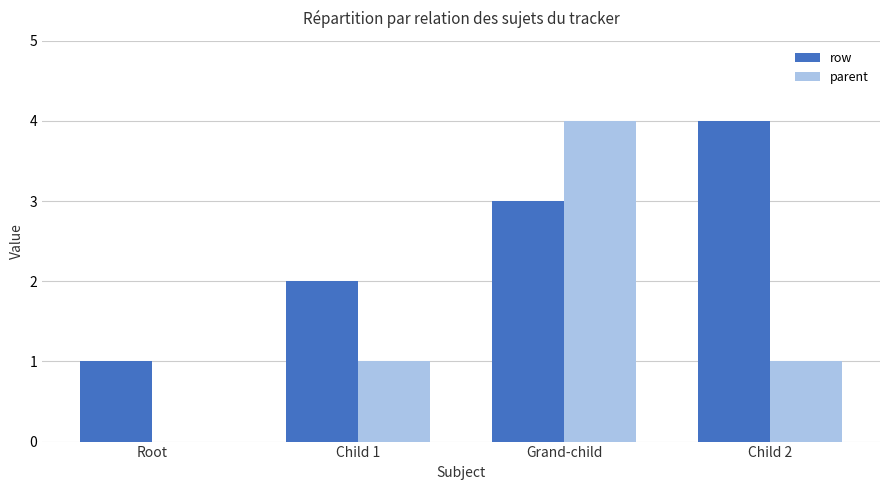

What is the total value across all series at Grand-child?

7